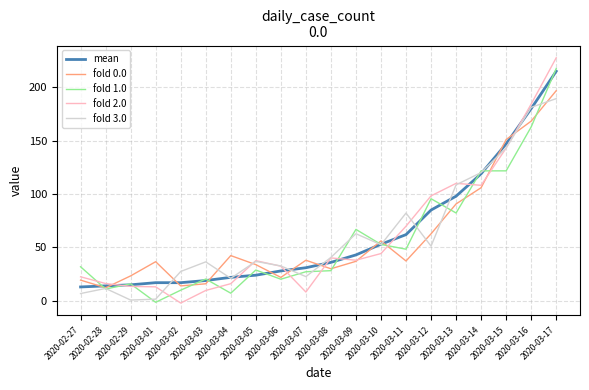

What is the maximum value shown in the chart?

227.6